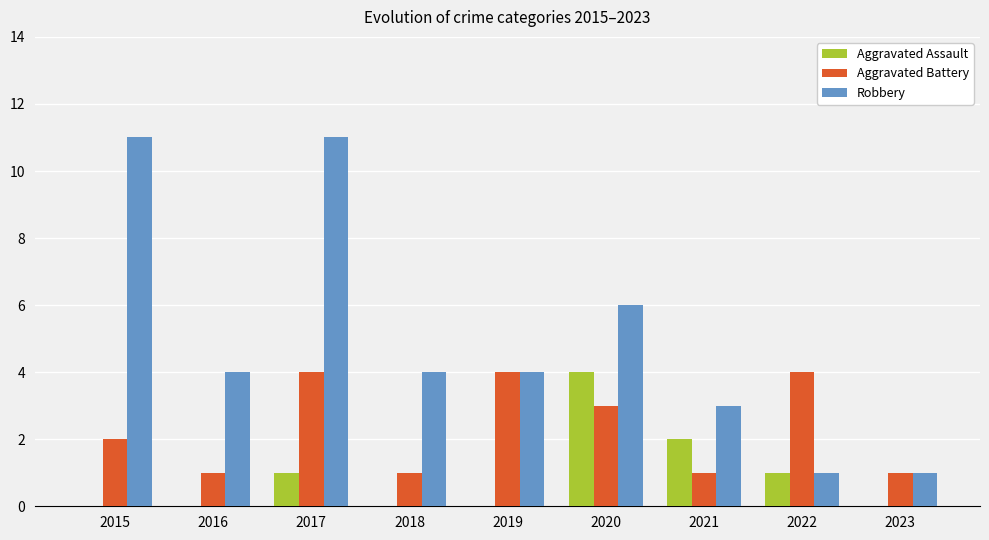

What is the sum of the Aggravated Battery values at 2023 and 2020?

4